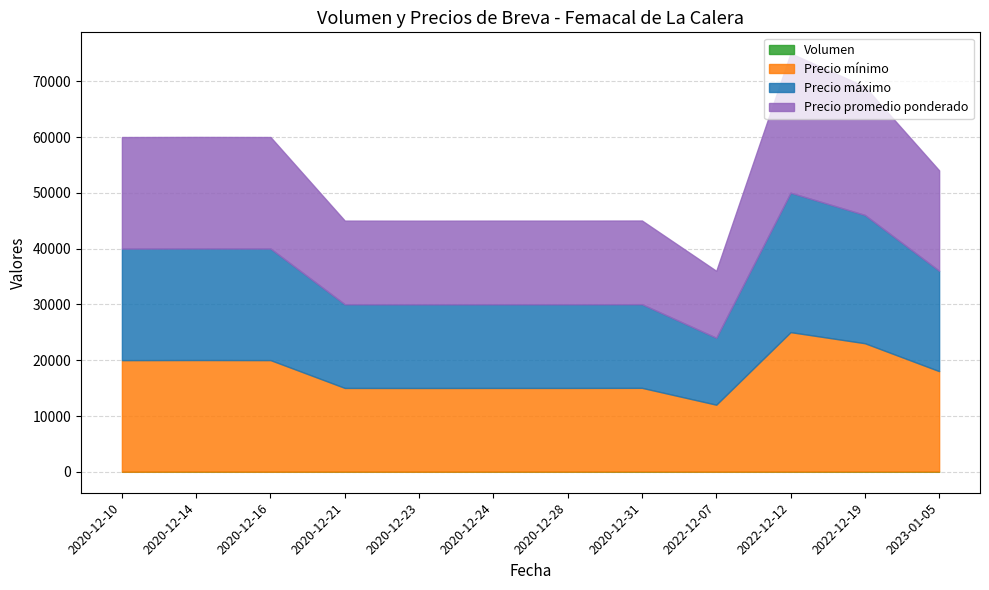

At which label does Precio promedio ponderado reach its minimum?

2022-12-07